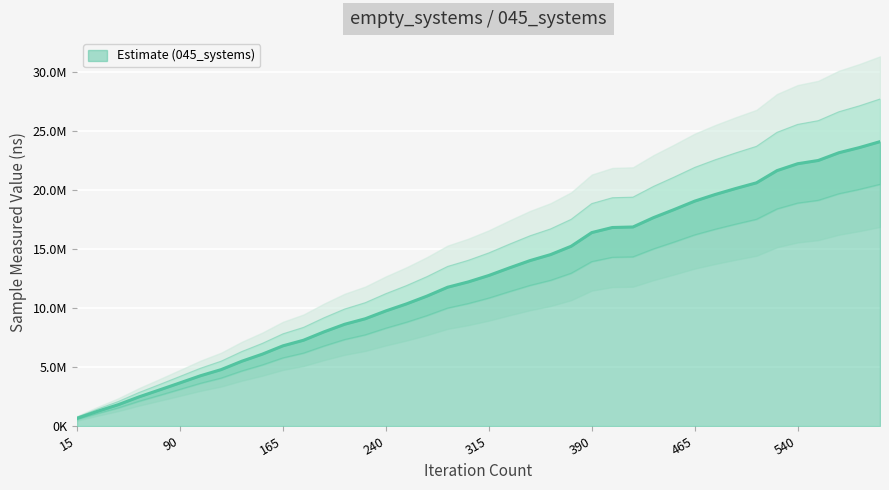

Reading left to right, list all the values displayed in this chart.

15=648400	30=1242600	45=1798700	60=2456600	75=3047700	90=3648100	105=4253900	120=4771200	135=5478900	150=6080600	165=6783600	180=7259100	195=7970900	210=8611600	225=9078400	240=9742400	255=10334800	270=10998700	285=11747600	300=12197100	315=12742500	330=13386000	345=14003000	360=14510800	375=15217000	390=16375300	405=16805700	420=16848700	435=17641900	450=18325500	465=19038500	480=19603600	495=20111900	510=20590000	525=21623900	540=22205300	555=22480700	570=23135900	585=23574100	600=24074900